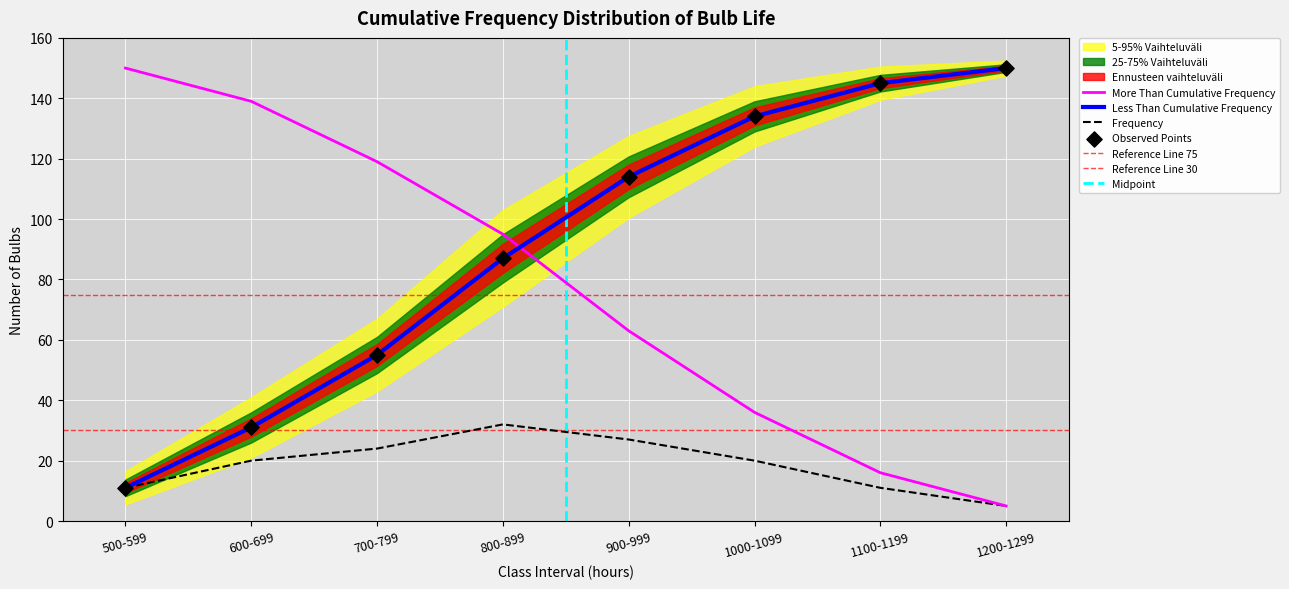

Is the value of More Than Cumulative Frequency at 1200-1299 greater than the value of Less Than Cumulative Frequency at 1000-1099?

No